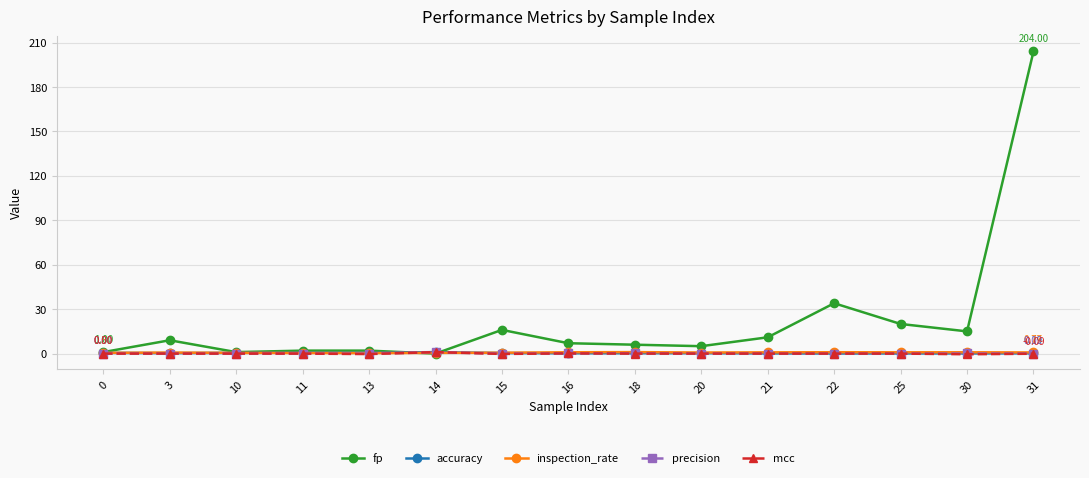

Which series has the largest range (max minus min)?

fp